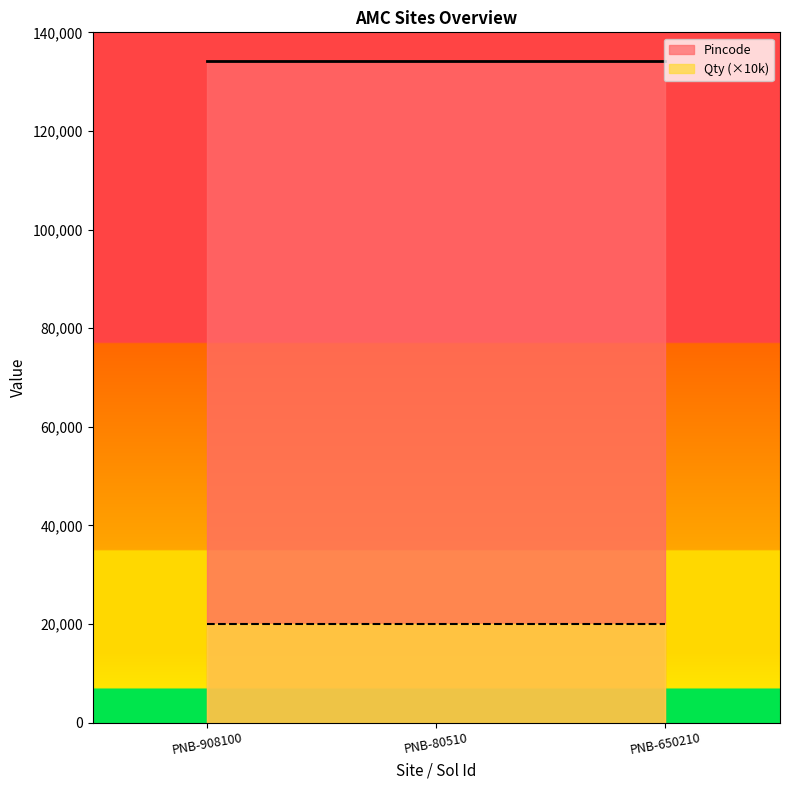

Is the value of Qty at PNB-908100 greater than the value of Pincode at PNB-650210?

No